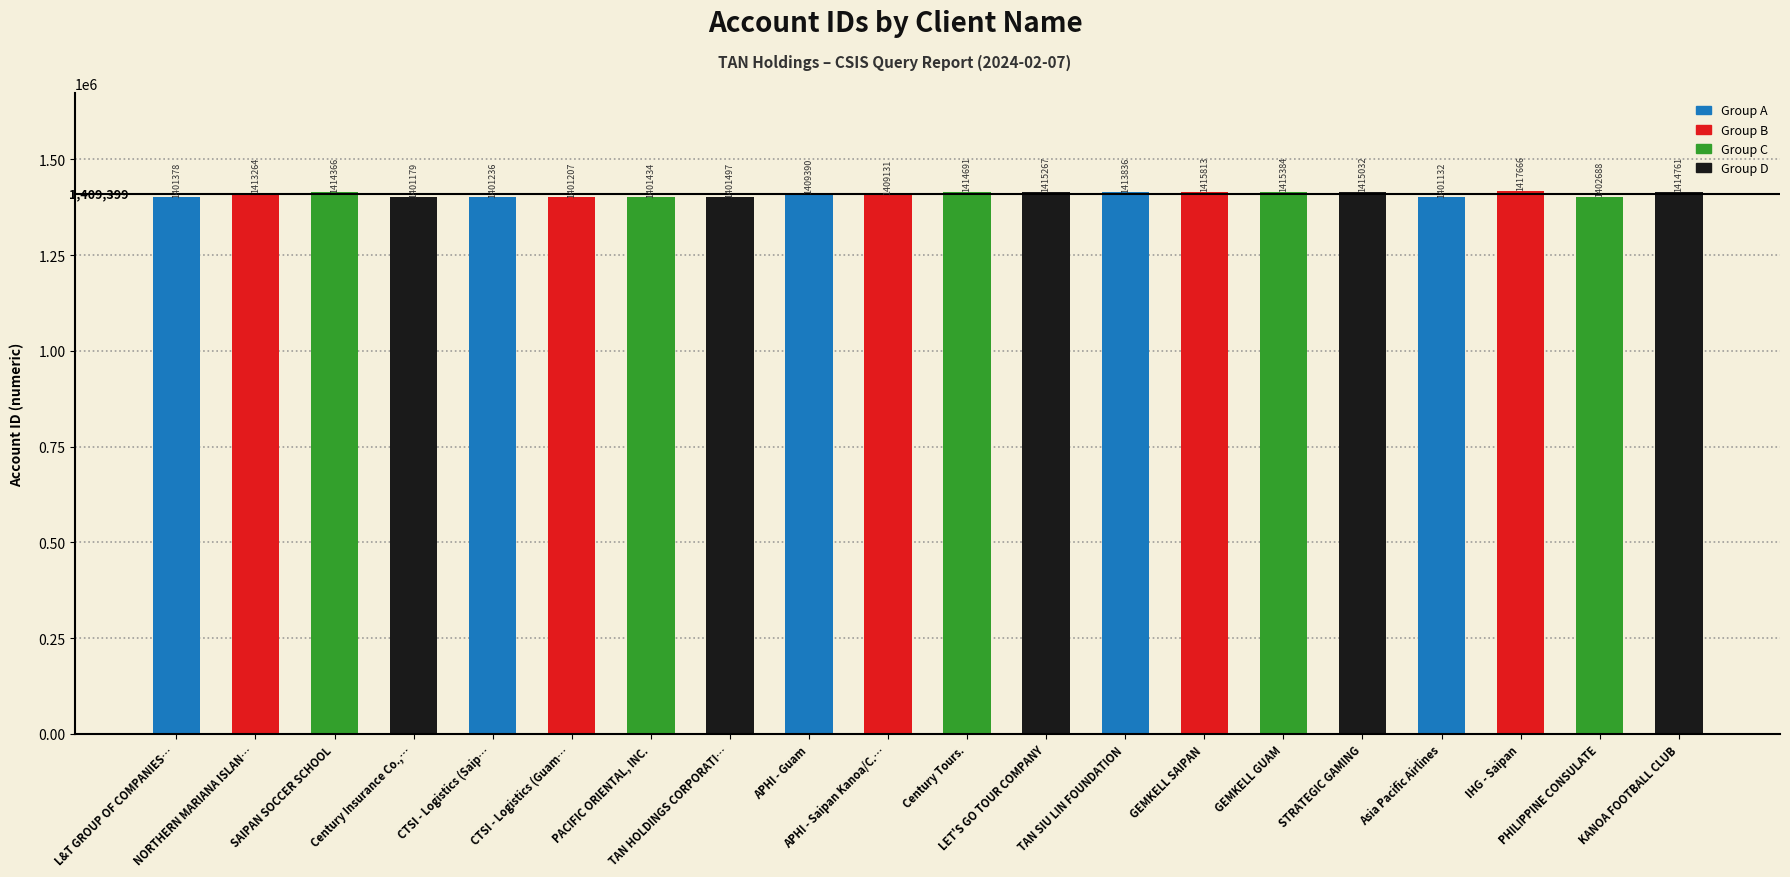

Rank the categories by value from lowest to highest.

Asia Pacific Airlines, Century Insurance Co.,…, CTSI - Logistics (Guam…, CTSI - Logistics (Saip…, L&T GROUP OF COMPANIES…, PACIFIC ORIENTAL, INC., TAN HOLDINGS CORPORATI…, PHILIPPINE CONSULATE, APHI - Saipan Kanoa/C.…, APHI - Guam, NORTHERN MARIANA ISLAN…, TAN SIU LIN FOUNDATION, SAIPAN SOCCER SCHOOL, Century Tours., KANOA FOOTBALL CLUB, STRATEGIC GAMING, LET'S GO TOUR COMPANY, GEMKELL GUAM, GEMKELL SAIPAN, IHG - Saipan